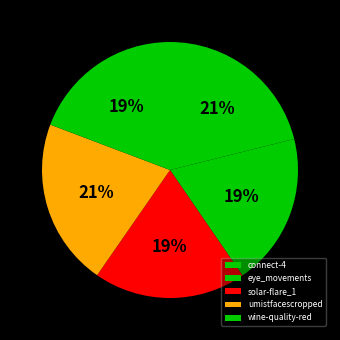

Is it true that solar-flare_1 is 11% of the pie?

False